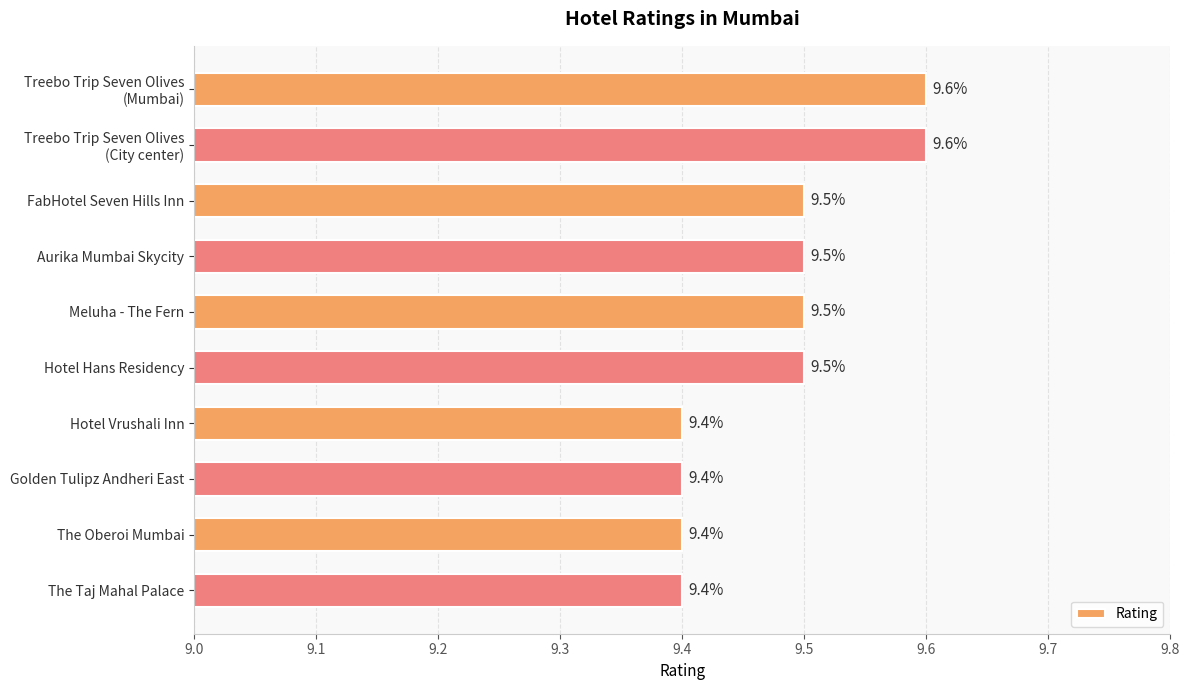

How many series are shown in this chart?

1